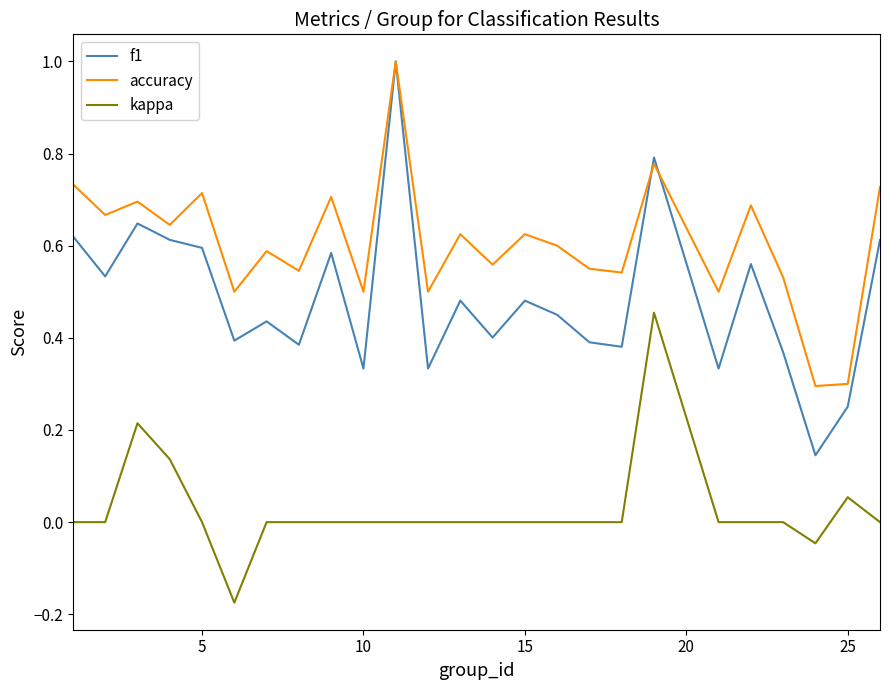

Which series has the widest spread of values?

f1